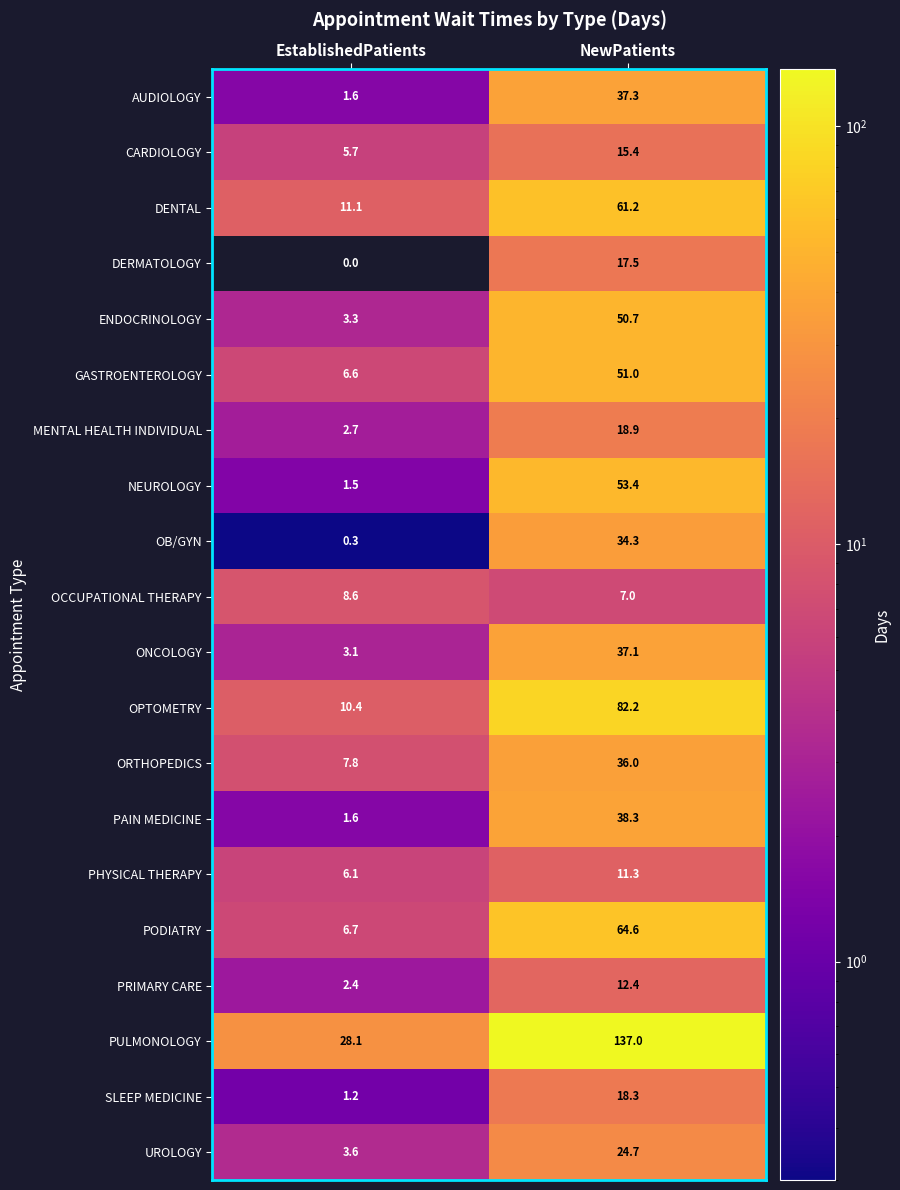

What is the difference between the maximum and minimum values in the MENTAL HEALTH INDIVIDUAL series?

16.2